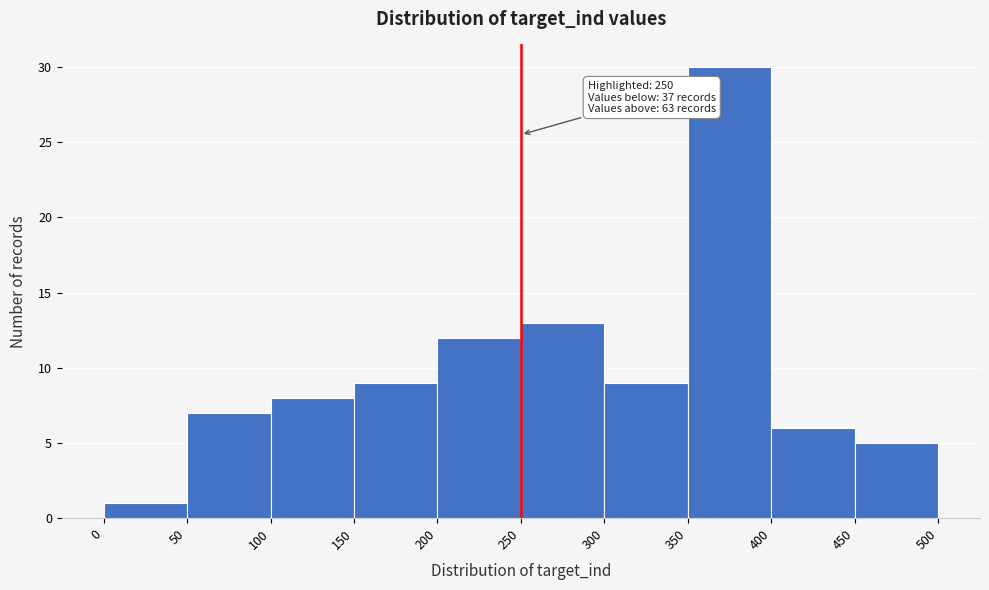

Which range on the x-axis has the tallest bar?

350 to 400